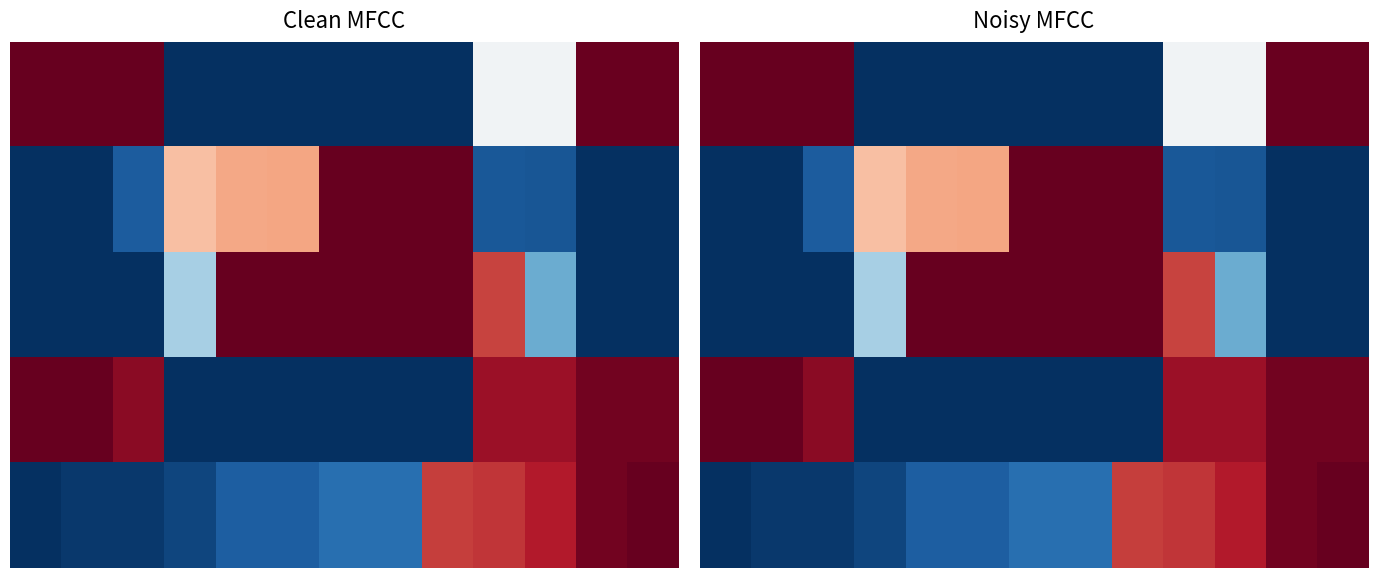

At how many categories does at least one series exceed 0?

13